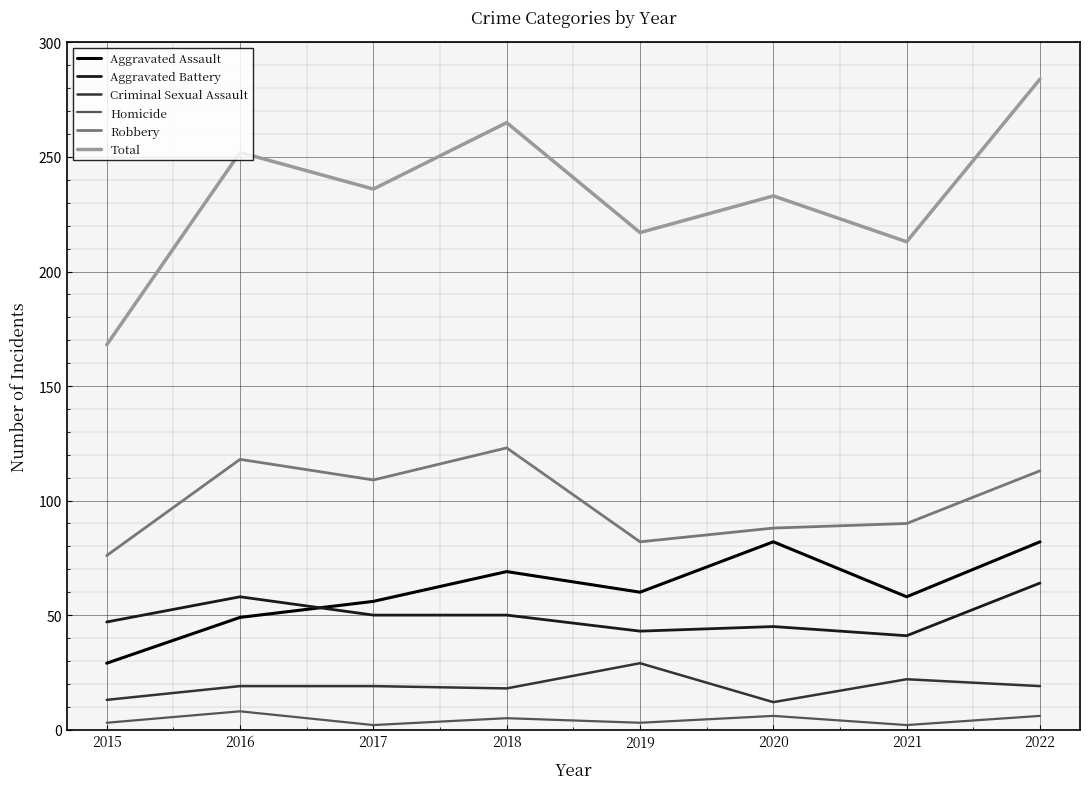

Which category has the lowest value in the Total series?

2015